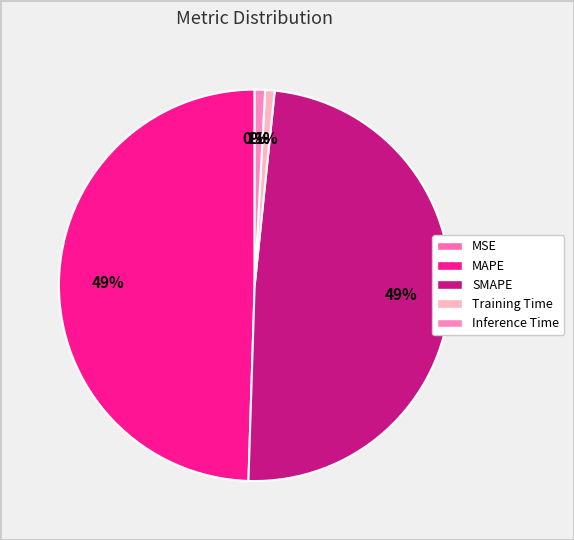

How many segments does this pie chart have?

5